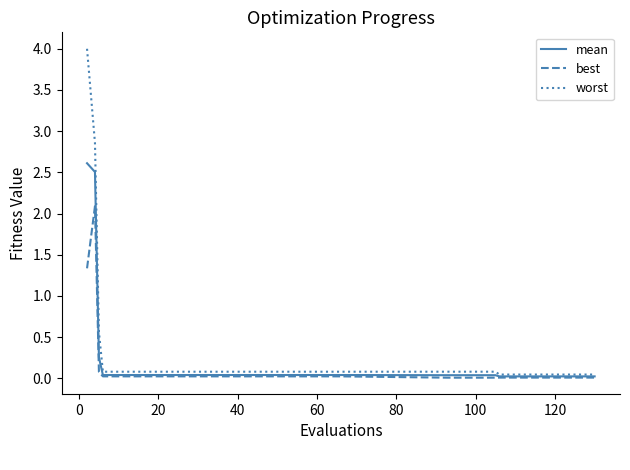

Which series has the widest spread of values?

worst